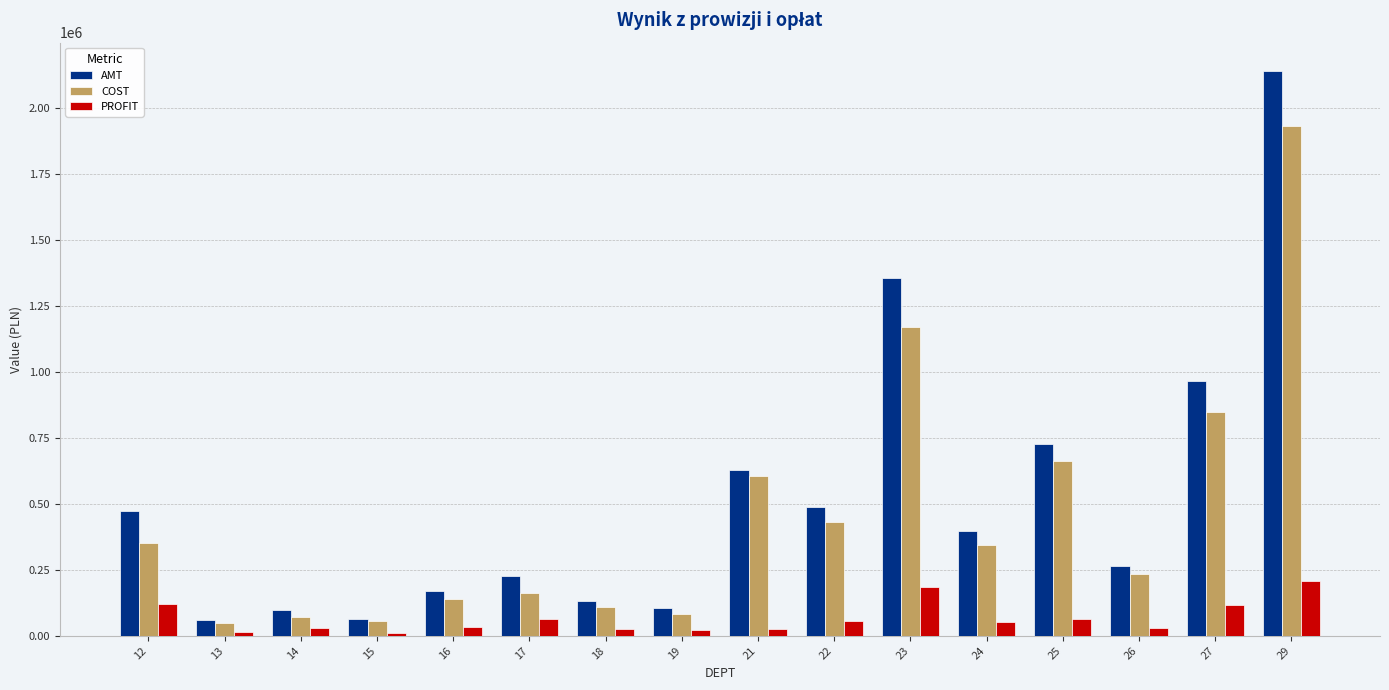

What is the maximum value for PROFIT?

207605.2